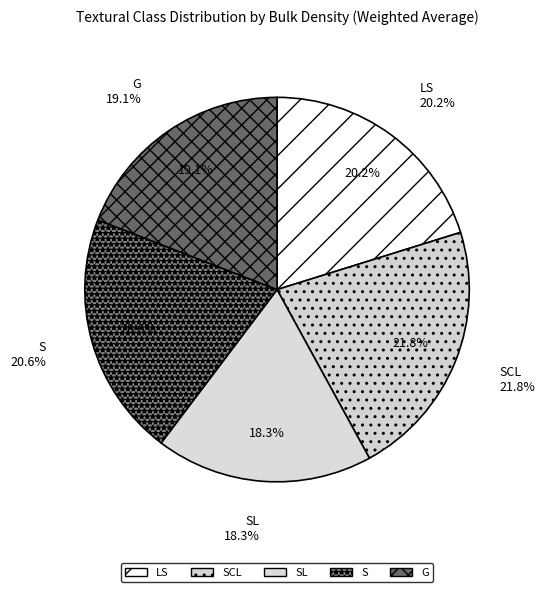

Combined, do S and LS account for over 50%?

No